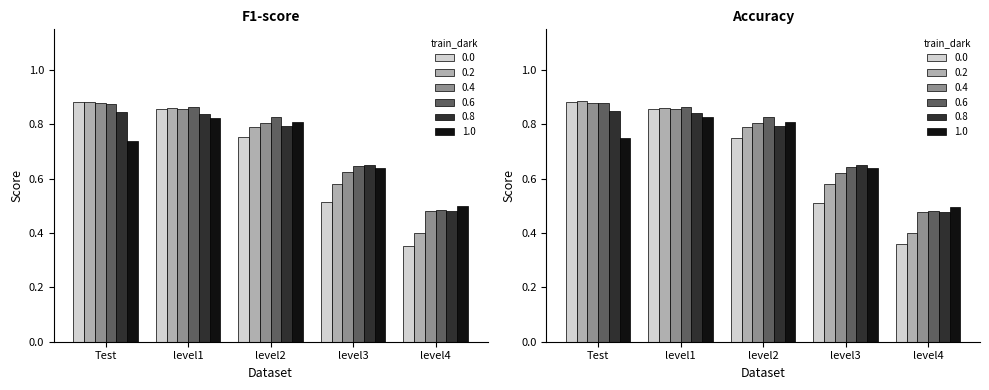

Is it true that 1.0 equals 0.3 at level3?

False